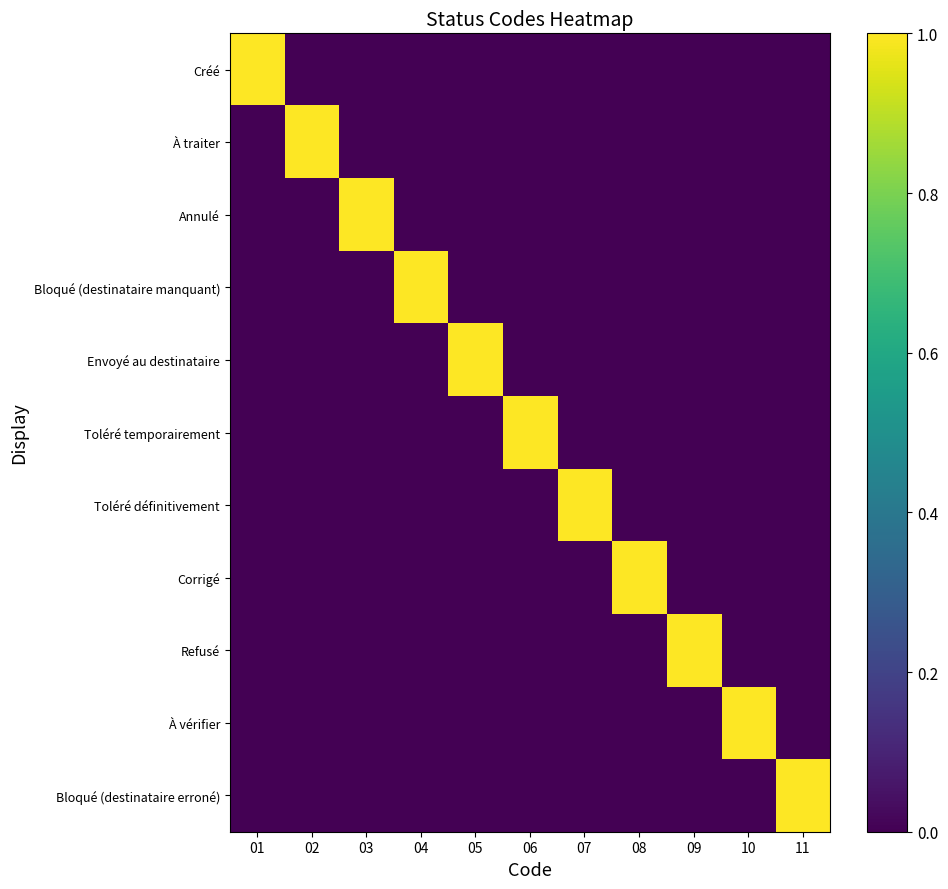

Count the number of categories in the chart.

11